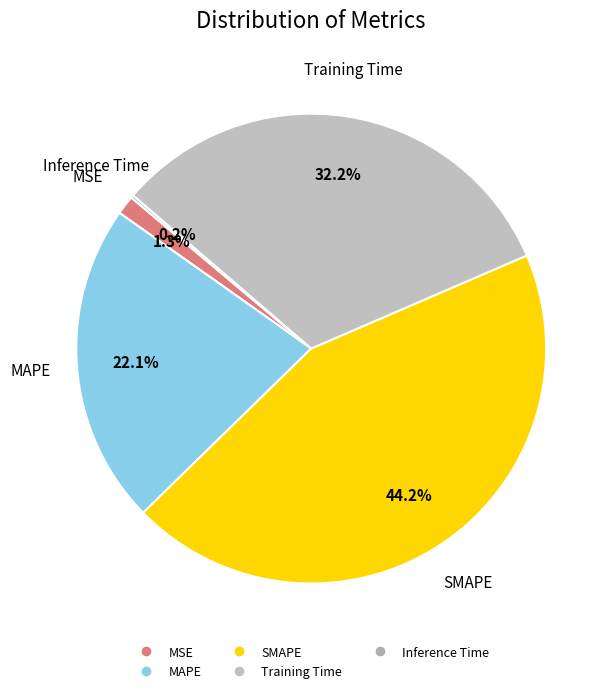

What is the ratio of the value at SMAPE to the value at Training Time?

1.4